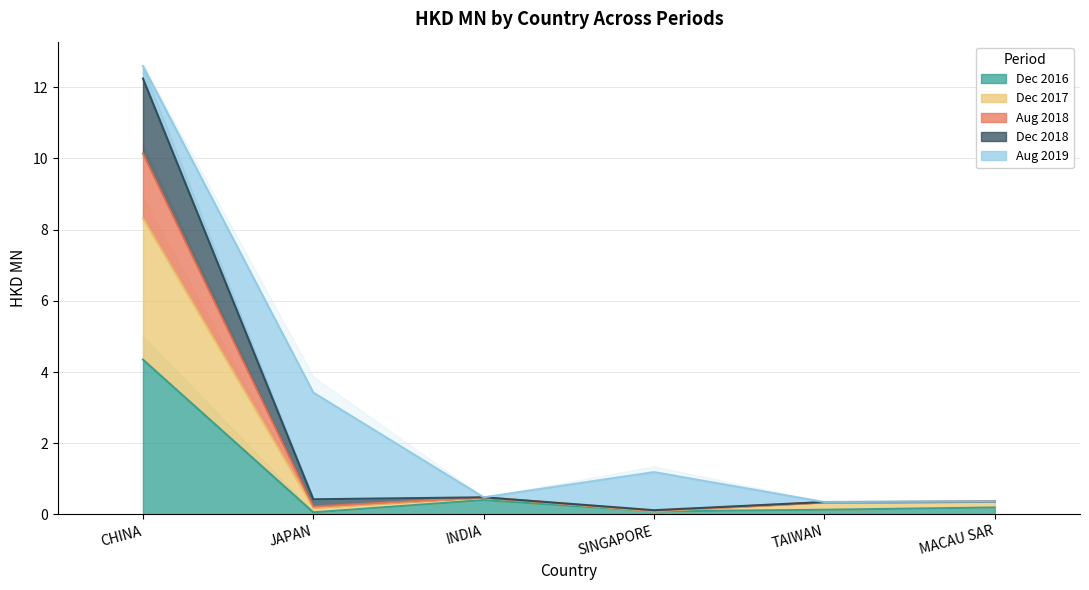

Count the number of categories in the chart.

6